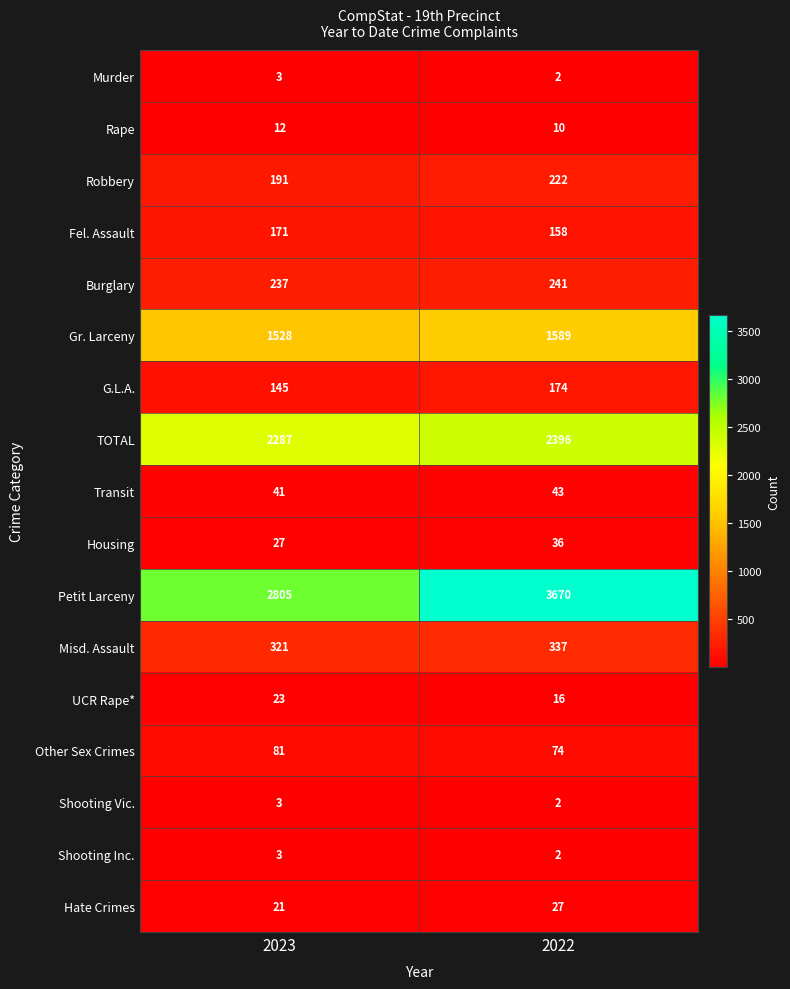

What is the total value across all series at 2022?

8999